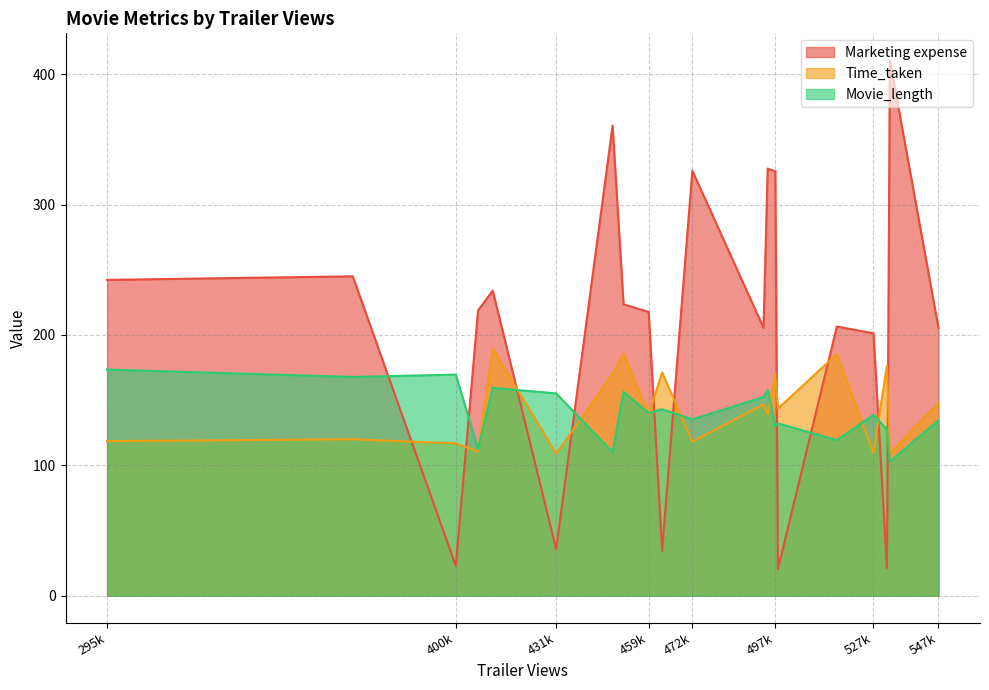

Which series ends up on top after the final intersection of Marketing expense and Movie_length?

Marketing expense